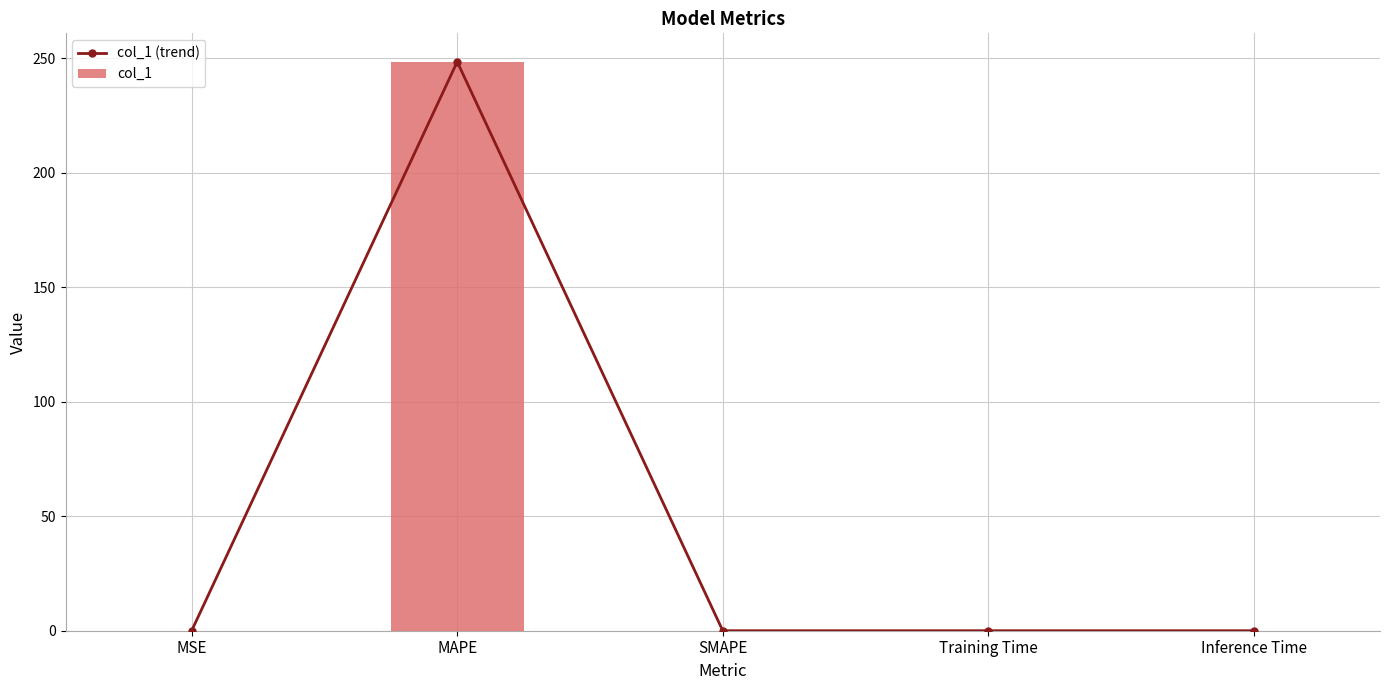

Which series has the largest total across all categories?

col_1 (trend)